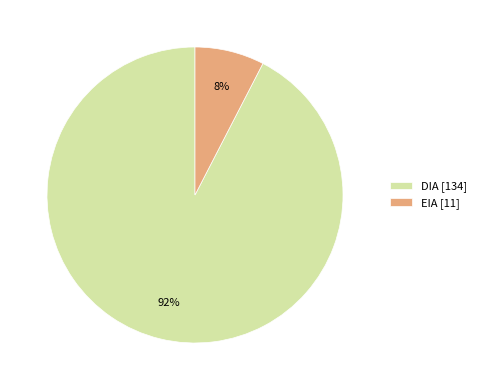

Rank the categories by value from highest to lowest.

DIA, EIA